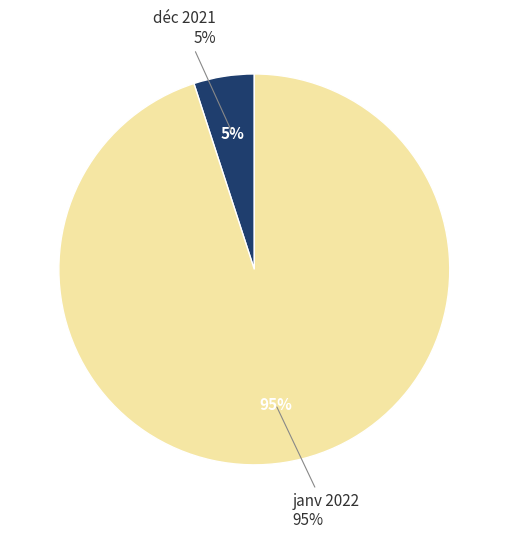

To the nearest percent, what percentage of the pie is déc 2021?

5%